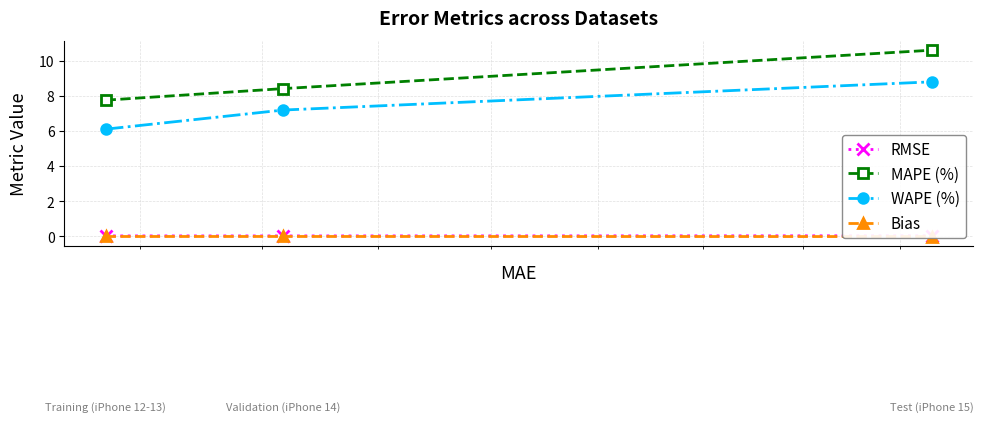

How many values in the Bias series exceed 0?

2